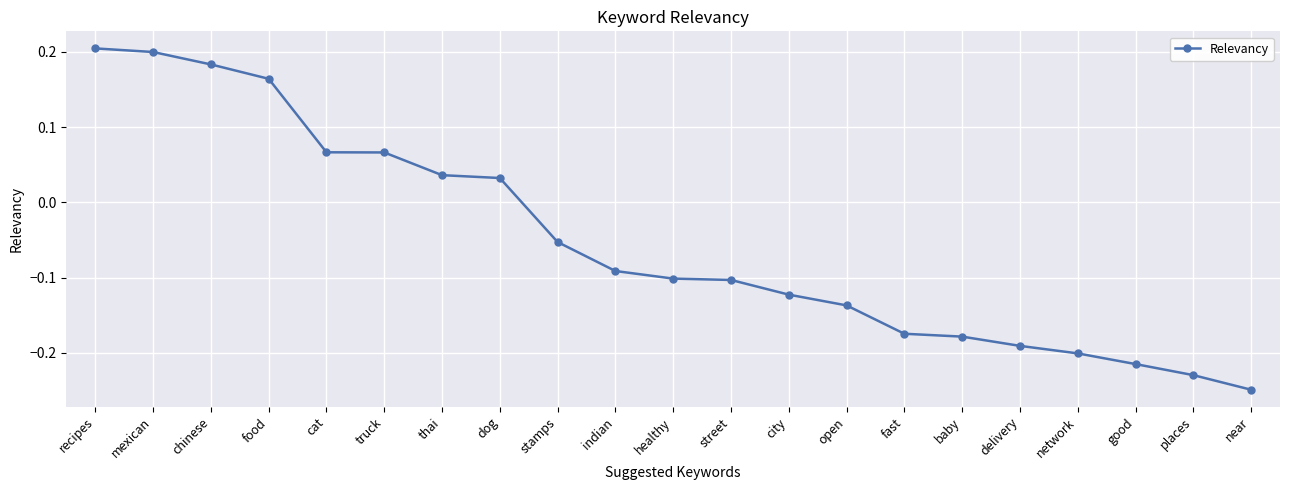

How many data points does each series have?

21